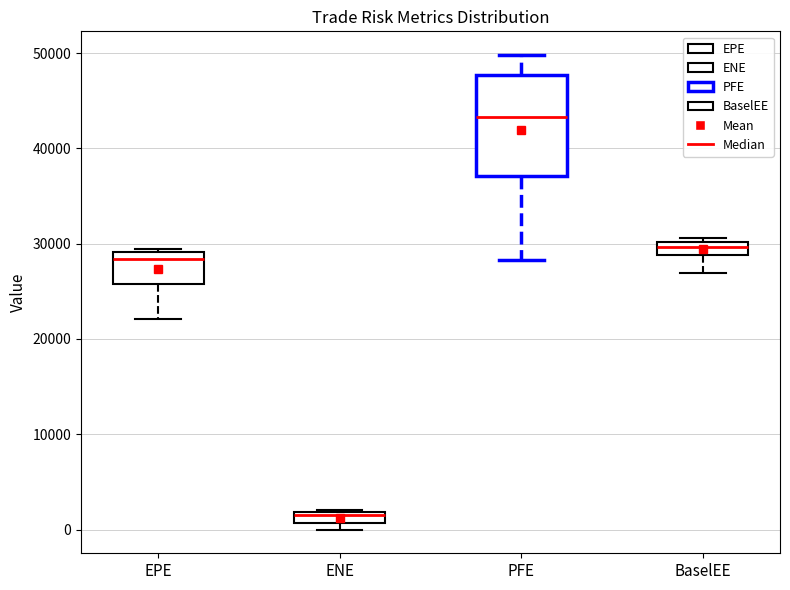

Comparing the boxes themselves (not the whiskers), which one is the tallest?

PFE